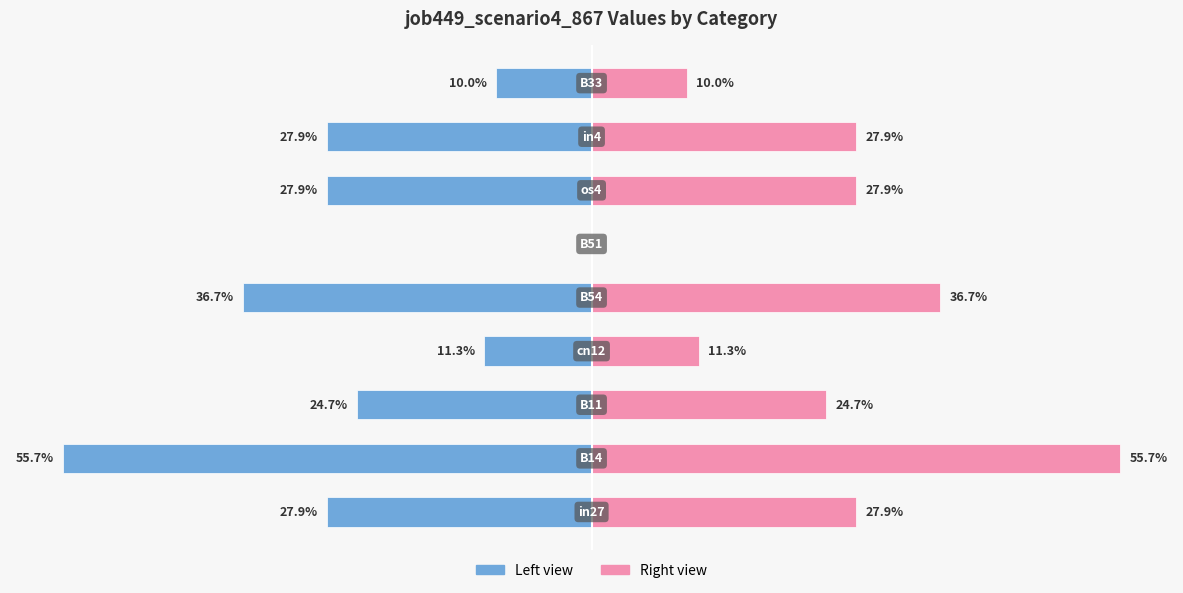

How many groups of bars are there?

9